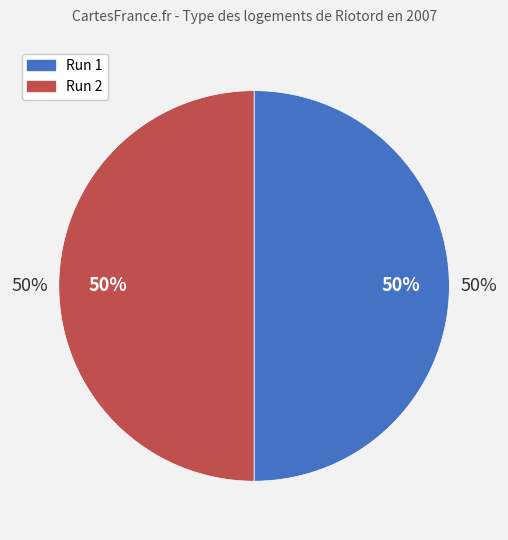

Is 1 the majority of the pie?

No